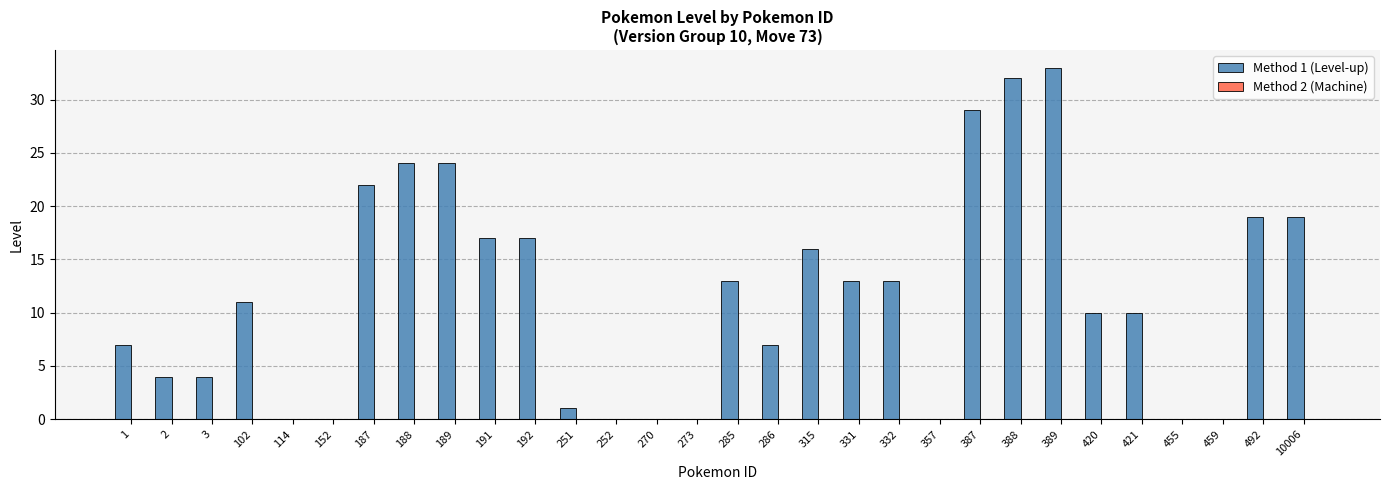

What is the ratio of the value at 492 to the value at 191?

1.1